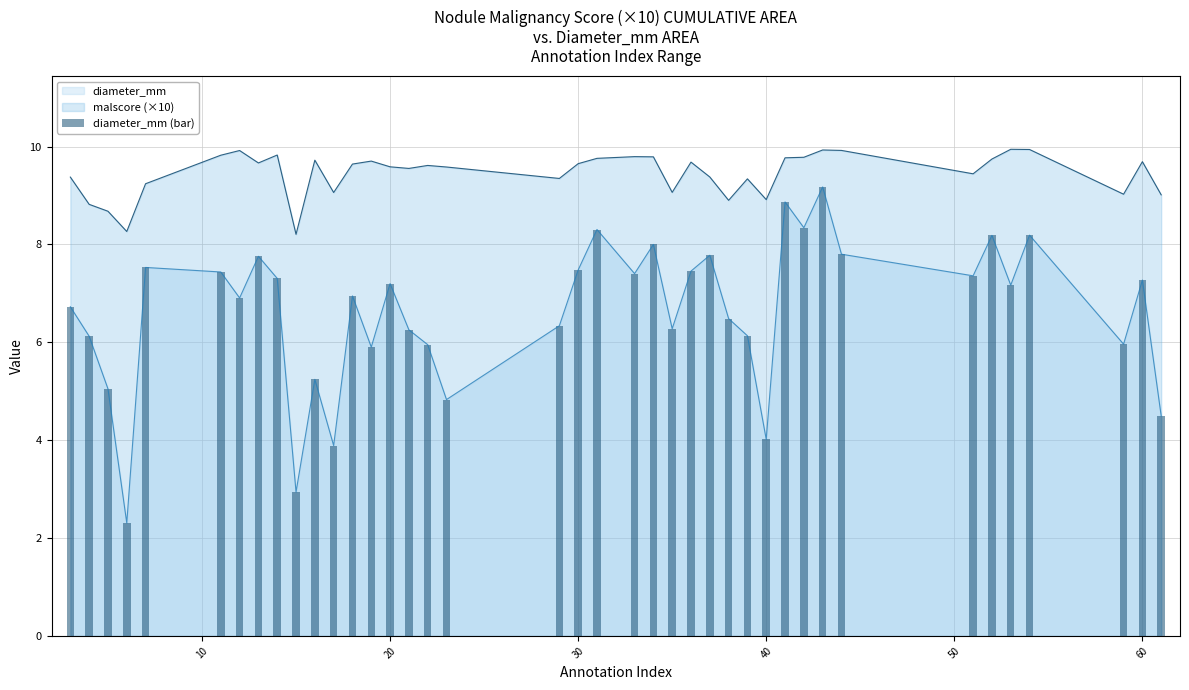

True or false: diameter_mm and malscore (×10) cross at least once.

False